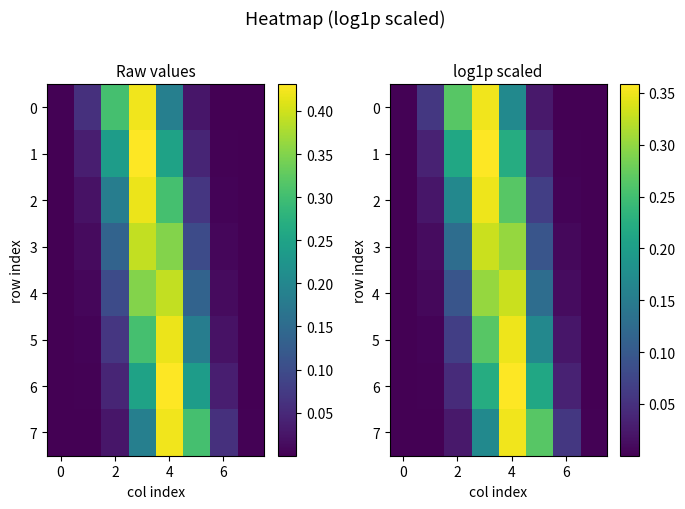

At how many categories does at least one series exceed 0?

8